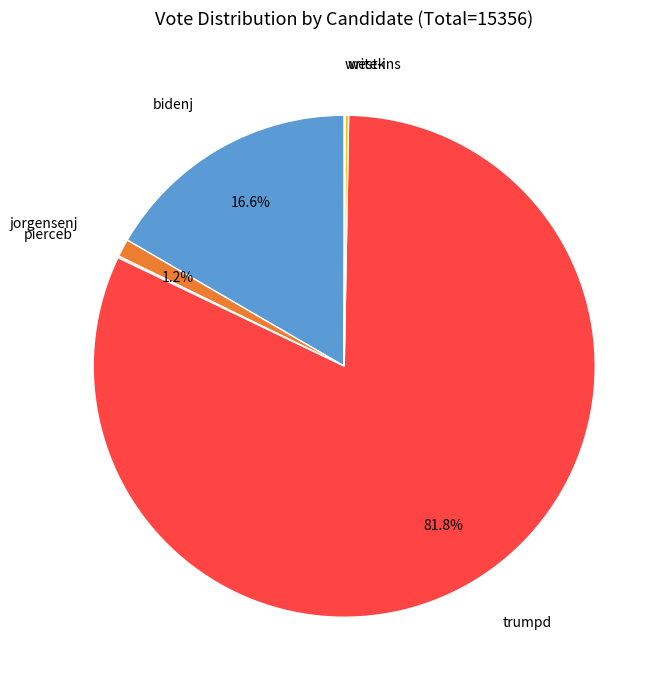

What is the largest slice in the pie chart?

trumpd